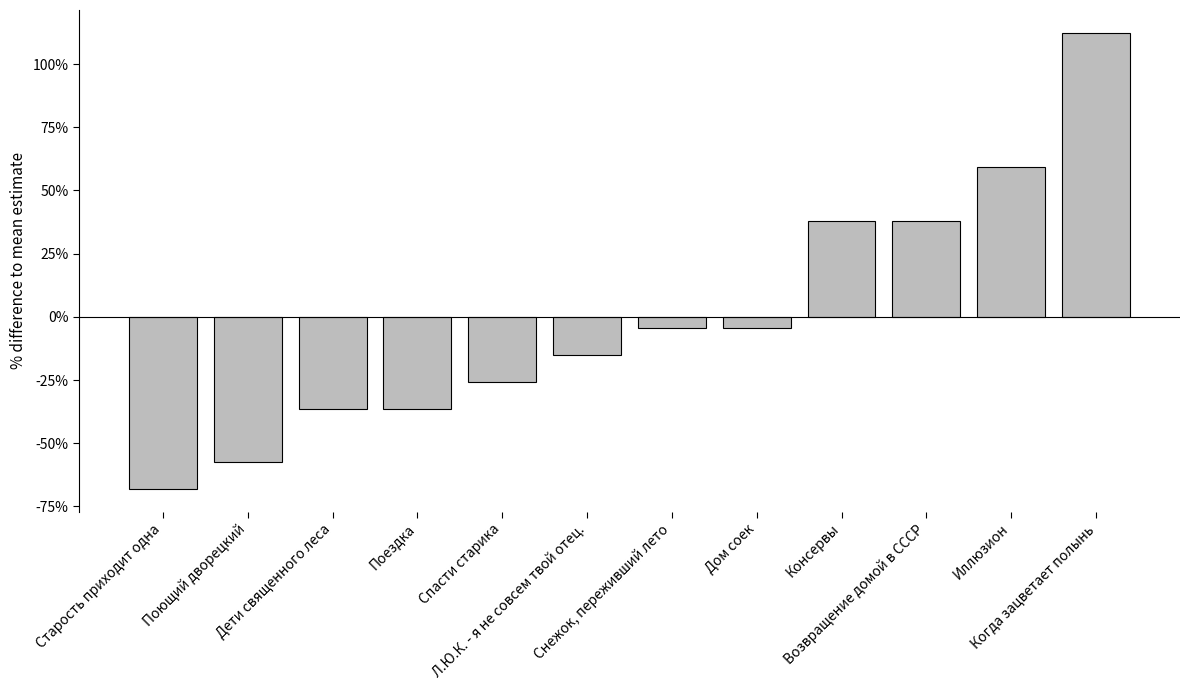

What is the approximate value at Старость приходит одна?

-68.1